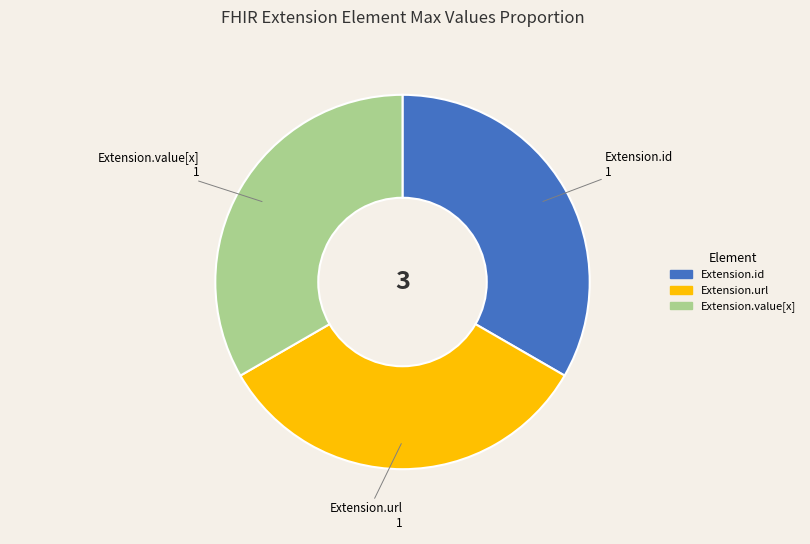

Is there any slice that represents more than half of the pie?

No